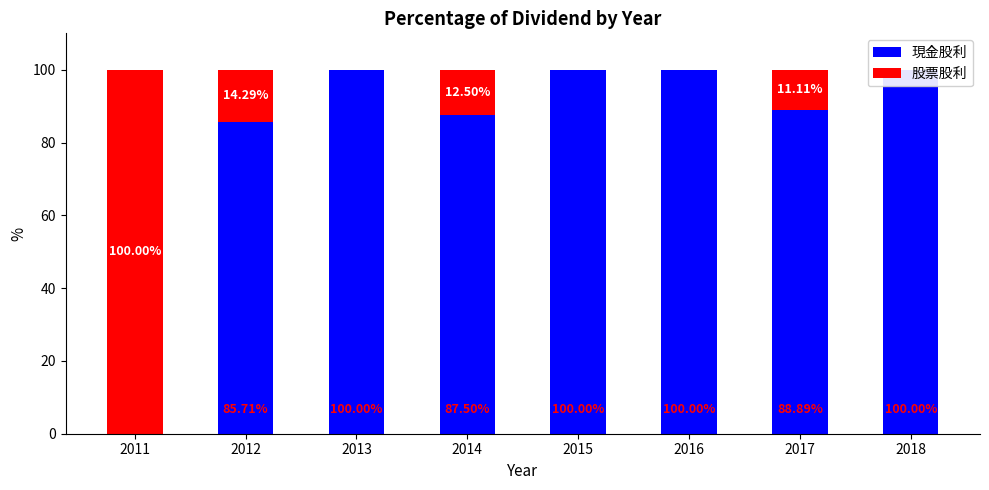

Reading right to left, transcribe all the data shown in this chart.

現金股利: 2018=100.0	2017=88.9	2016=100.0	2015=100.0	2014=87.5	2013=100.0	2012=85.7	2011=0.0
股票股利: 2018=0.0	2017=11.1	2016=0.0	2015=0.0	2014=12.5	2013=0.0	2012=14.3	2011=100.0